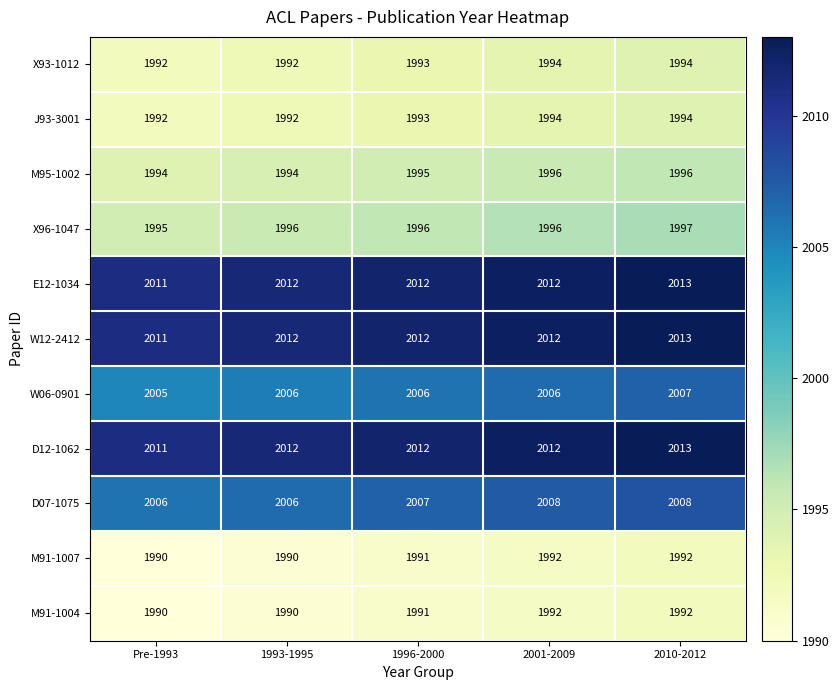

What is the average value of the D12-1062 series?

2012